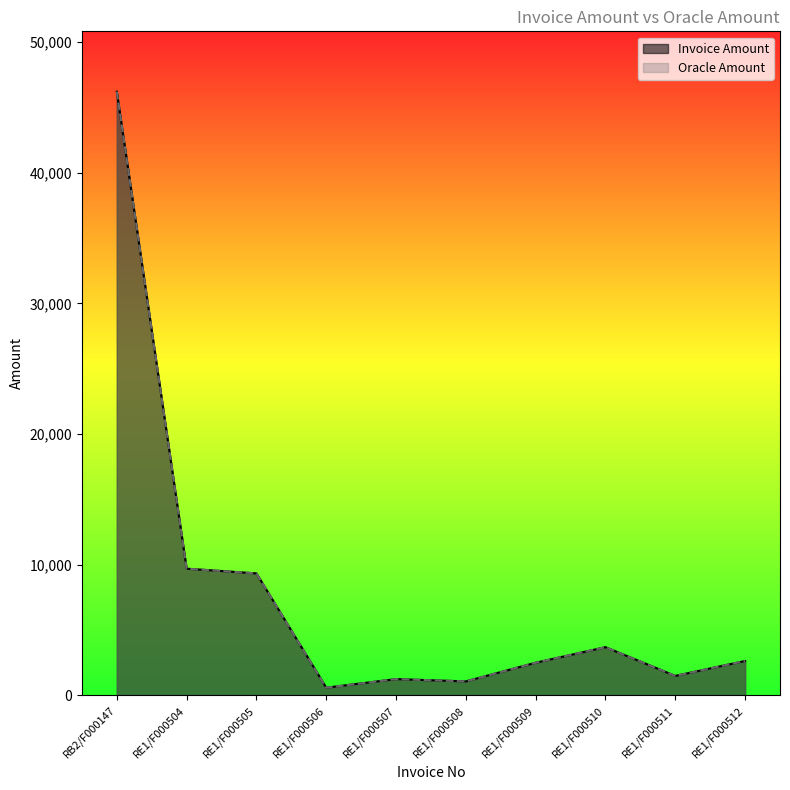

Rank the series by their average value, from lowest to highest.

Invoice Amount, Oracle Amount